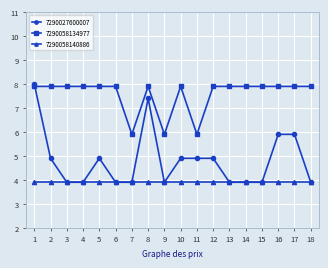

Rank the series by their average value, from highest to lowest.

7290058134977, 7290027600007, 7290058140886